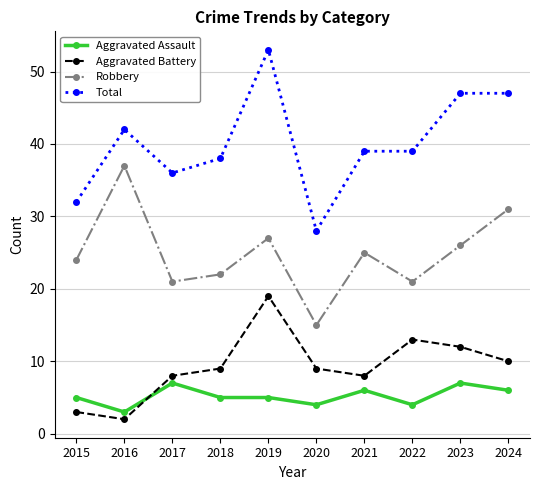

What is the difference between the second highest and minimum values in the Total series?

19